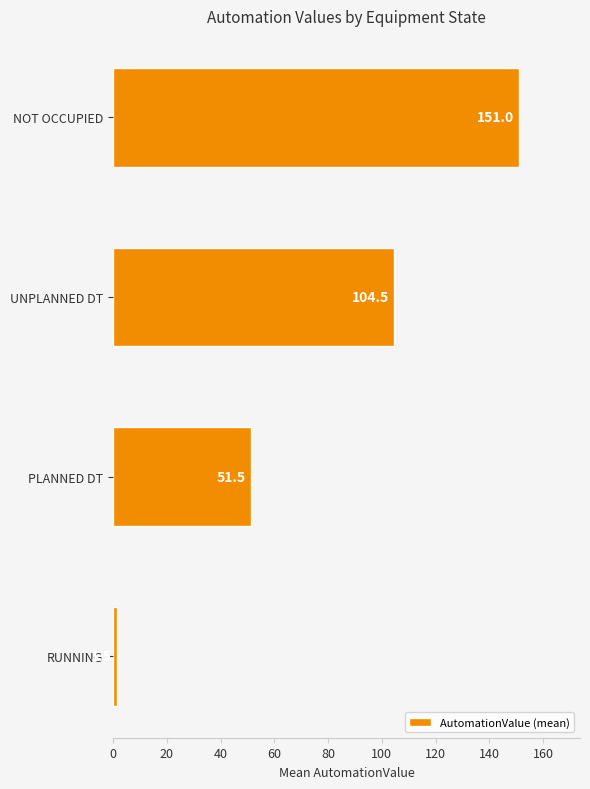

The value at UNPLANNED DT is 104.5. True or false?

True